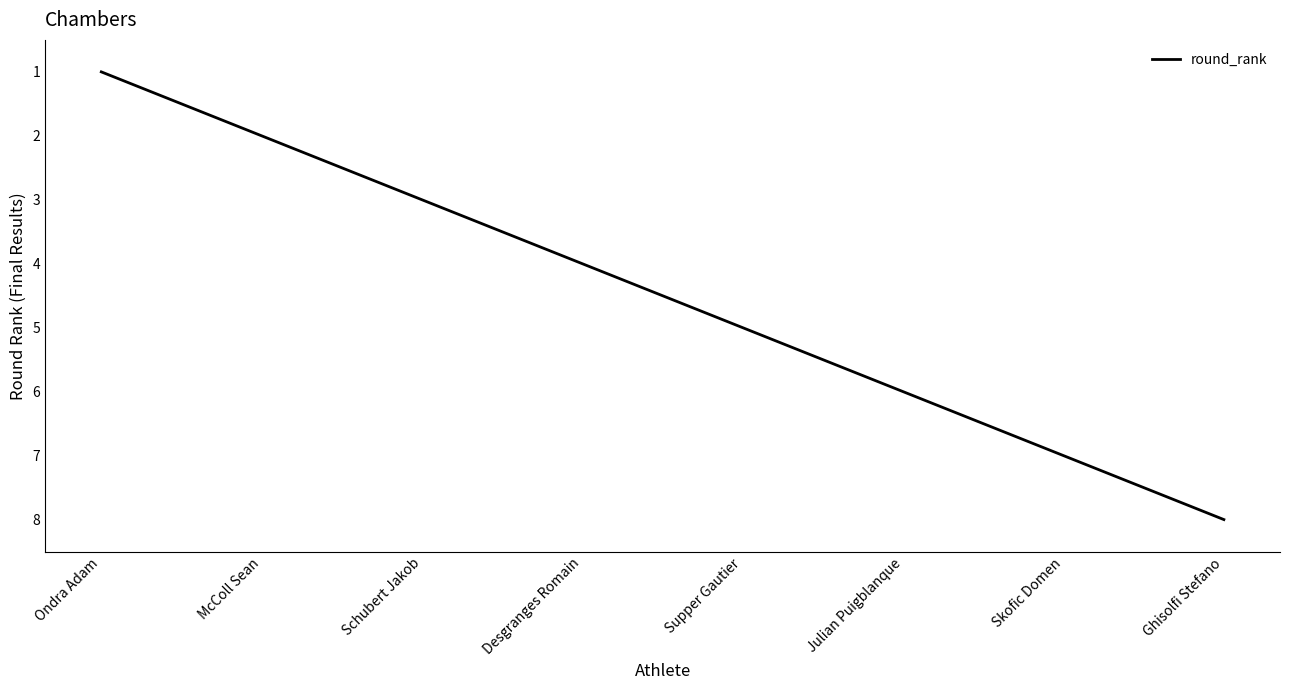

Count the number of data series in this chart.

1